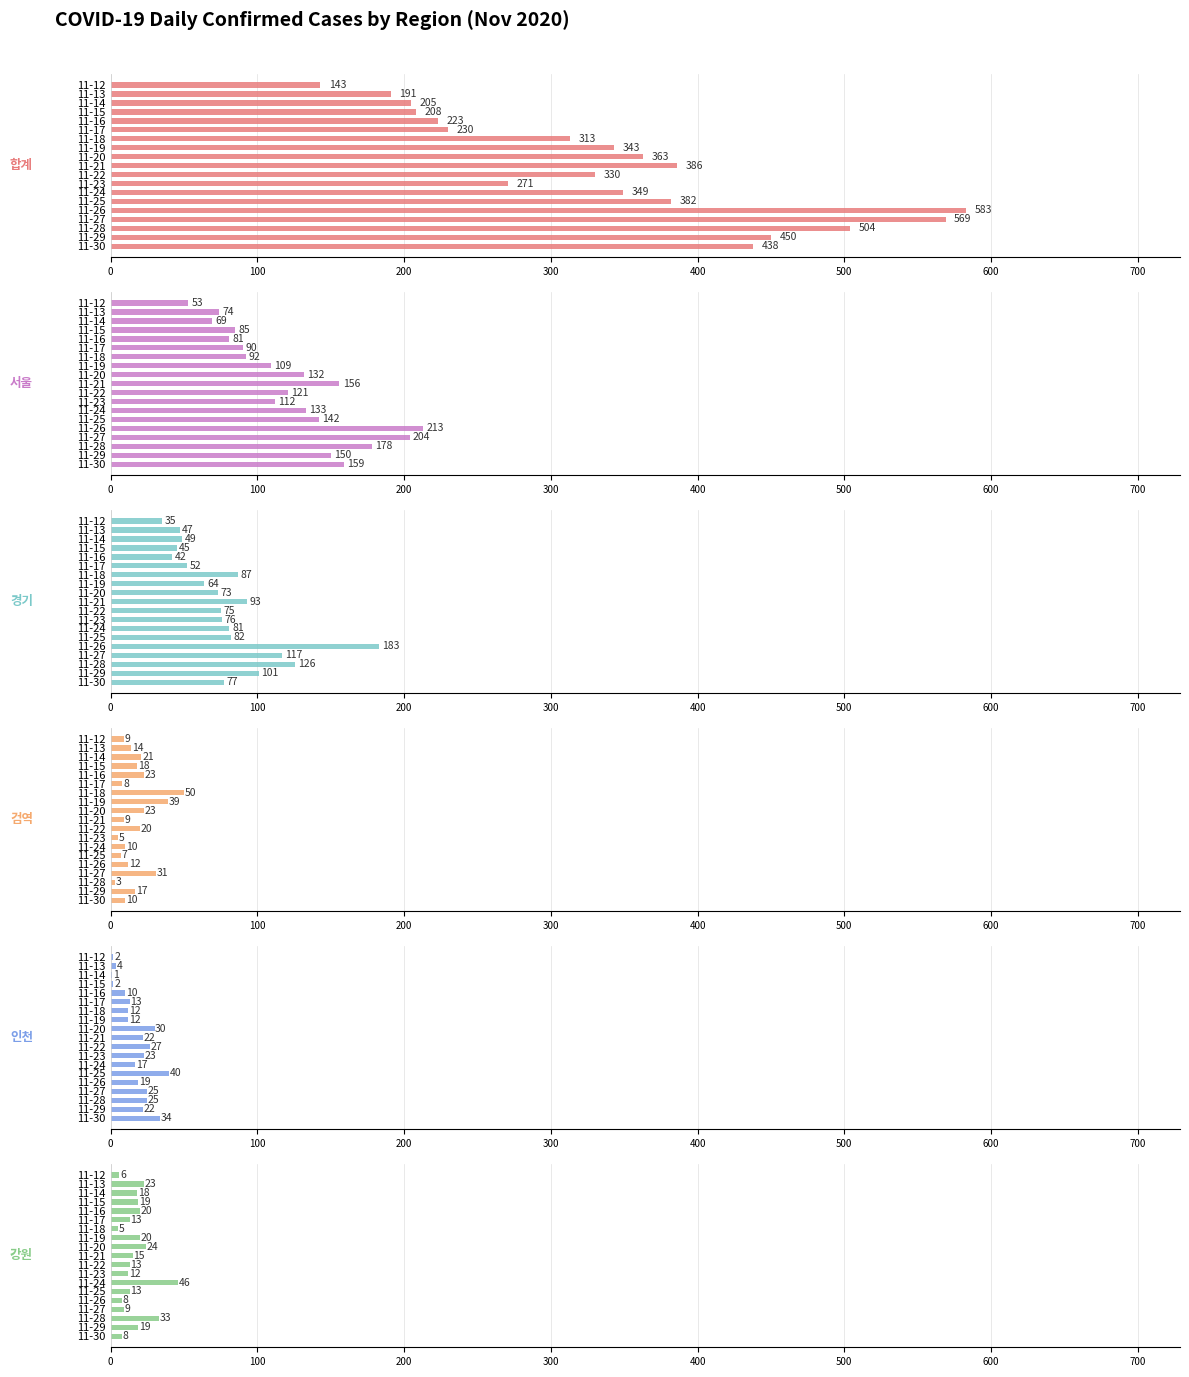

Count the number of data series in this chart.

6